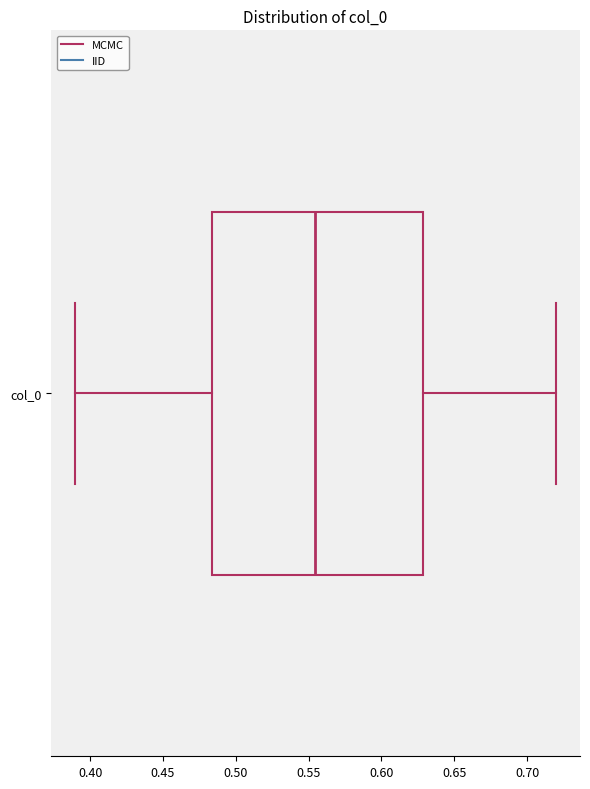

Where does the left whisker of the box for col_0 end on the x-axis? The values are not printed on the chart, so give them approximately, as read against the axis.

0.390